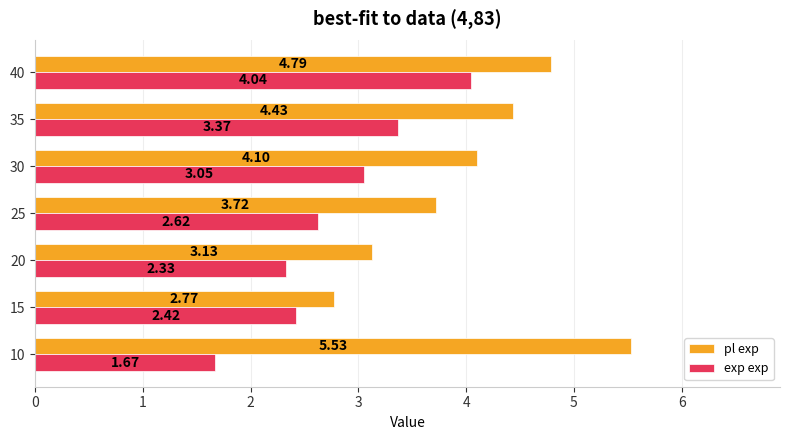

What is the difference between the pl exp values at 20 and 30?

1.0